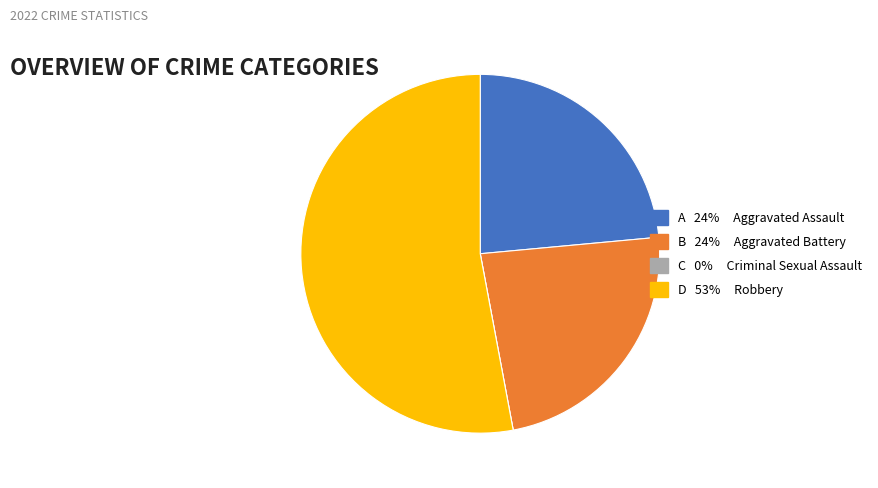

Does any single category account for the majority?

Yes